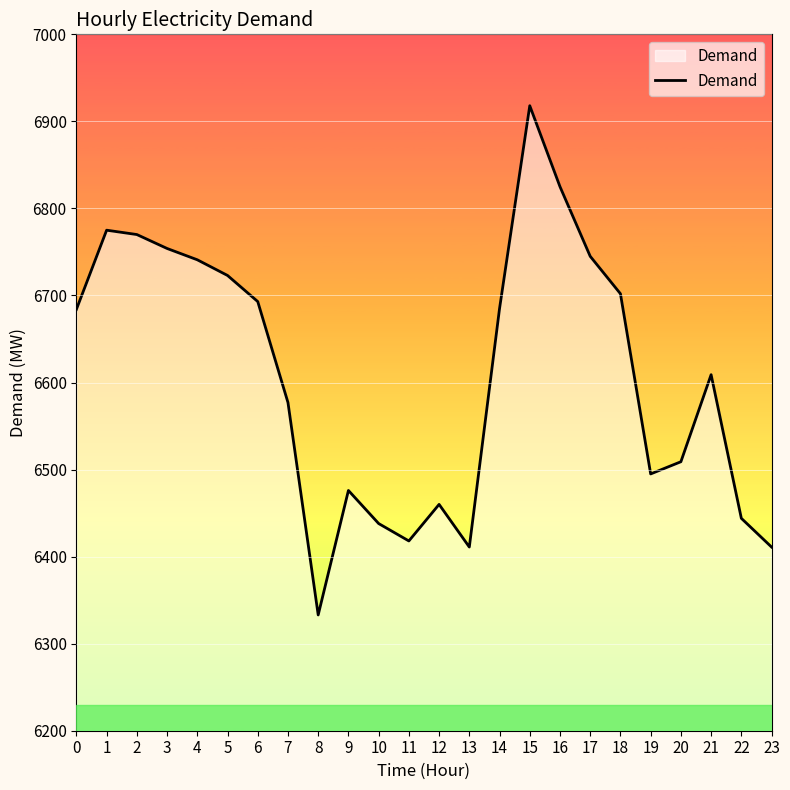

Which has a higher value, 20 or 21?

21